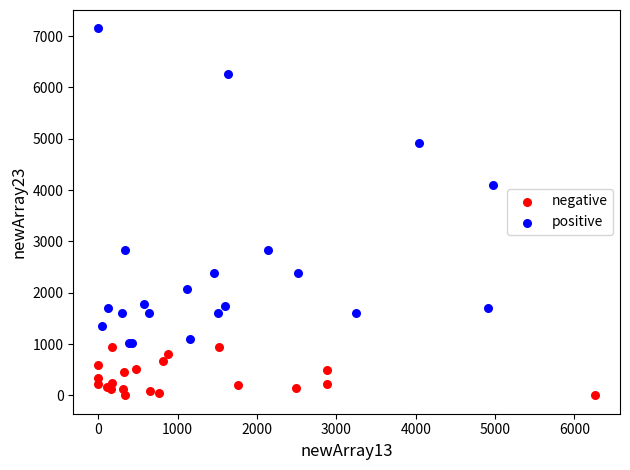

What are all the series names shown in the legend?

negative, positive